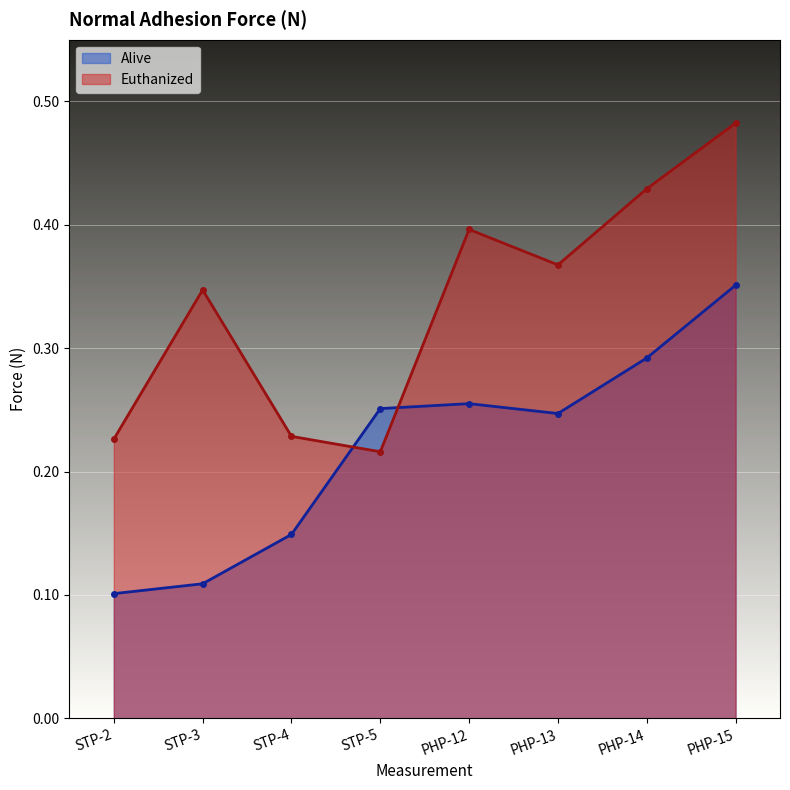

What is the highest value of the Euthanized series?

0.5